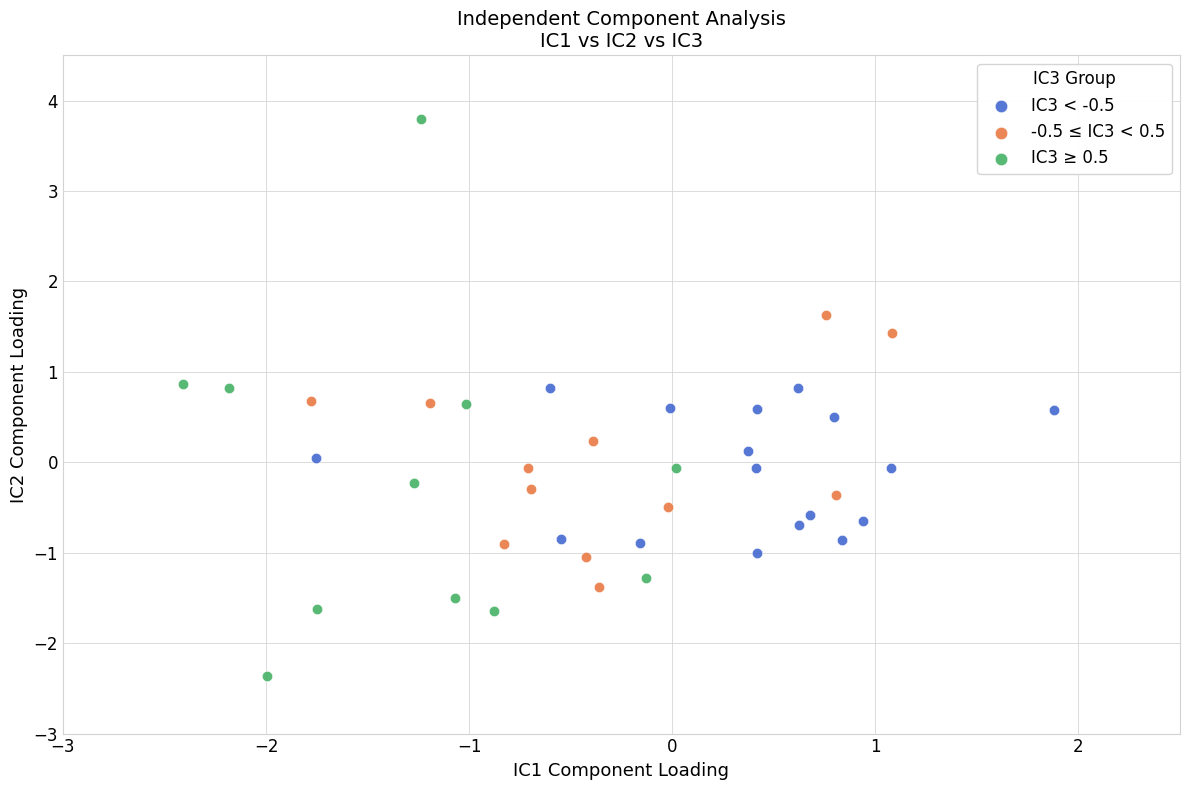

Which series reaches the minimum Y coordinate?

IC3 ≥ 0.5